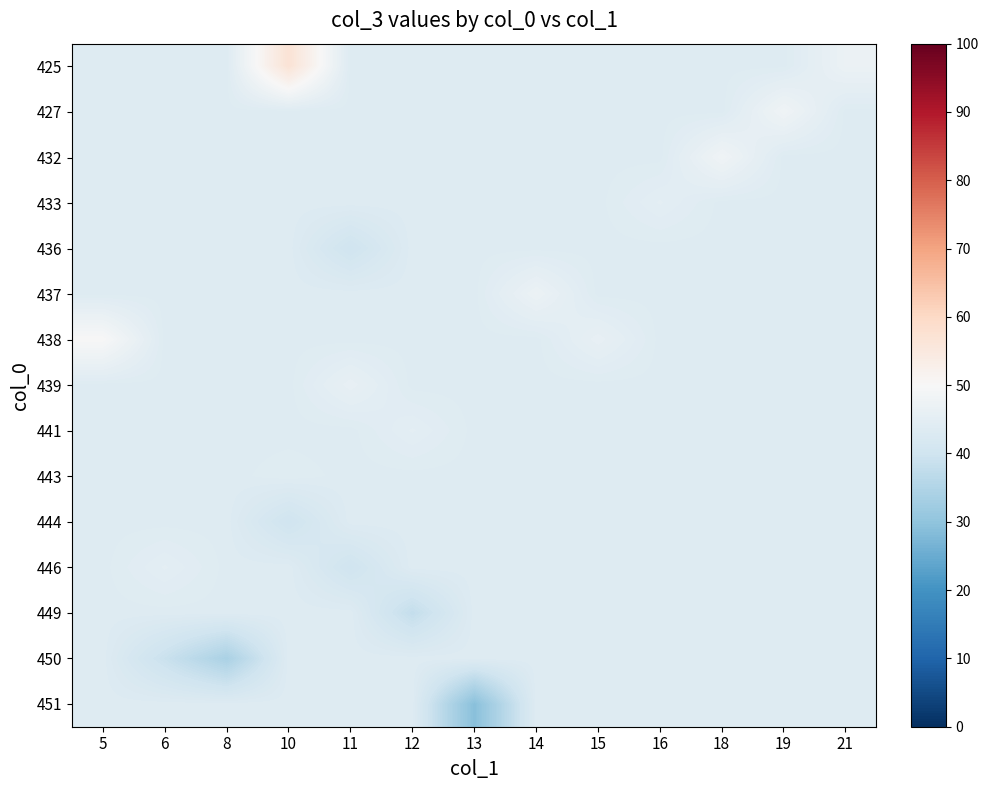

Reading right to left, extract all data points from this chart.

425: 21=47.0	19=43.6	18=43.6	16=43.6	15=43.6	14=43.6	13=43.6	12=43.6	11=43.6	10=57.0	8=43.6	6=43.6	5=43.6
427: 21=43.6	19=48.0	18=43.6	16=43.6	15=43.6	14=43.6	13=43.6	12=43.6	11=43.6	10=43.6	8=43.6	6=43.6	5=43.6
432: 21=43.6	19=43.6	18=48.0	16=43.6	15=43.6	14=43.6	13=43.6	12=43.6	11=43.6	10=43.6	8=43.6	6=43.6	5=43.6
433: 21=43.6	19=43.6	18=43.6	16=45.0	15=43.6	14=43.6	13=43.6	12=43.6	11=43.6	10=43.6	8=43.6	6=43.6	5=43.6
436: 21=43.6	19=43.6	18=43.6	16=43.6	15=43.6	14=43.6	13=43.6	12=43.6	11=40.0	10=43.6	8=43.6	6=43.6	5=43.6
437: 21=43.6	19=43.6	18=43.6	16=43.6	15=43.6	14=47.0	13=43.6	12=43.6	11=43.6	10=43.6	8=43.6	6=43.6	5=43.6
438: 21=43.6	19=43.6	18=43.6	16=43.6	15=46.0	14=43.6	13=43.6	12=43.6	11=43.6	10=43.6	8=43.6	6=43.6	5=50.0
439: 21=43.6	19=43.6	18=43.6	16=43.6	15=43.6	14=43.6	13=43.6	12=43.6	11=46.0	10=43.6	8=43.6	6=43.6	5=43.6
441: 21=43.6	19=43.6	18=43.6	16=43.6	15=43.6	14=43.6	13=43.6	12=45.0	11=43.6	10=43.6	8=43.6	6=43.6	5=43.6
443: 21=43.6	19=43.6	18=43.6	16=43.6	15=43.6	14=43.6	13=43.6	12=43.6	11=43.6	10=44.0	8=43.6	6=43.6	5=43.6
444: 21=43.6	19=43.6	18=43.6	16=43.6	15=43.6	14=43.6	13=43.6	12=43.6	11=43.6	10=40.0	8=43.6	6=43.6	5=43.6
446: 21=43.6	19=43.6	18=43.6	16=43.6	15=43.6	14=43.6	13=43.6	12=43.6	11=40.0	10=43.6	8=43.6	6=45.0	5=43.6
449: 21=43.6	19=43.6	18=43.6	16=43.6	15=43.6	14=43.6	13=43.6	12=38.0	11=43.6	10=43.6	8=43.6	6=43.6	5=43.6
450: 21=43.6	19=43.6	18=43.6	16=43.6	15=43.6	14=43.6	13=43.6	12=43.6	11=43.6	10=43.6	8=34.0	6=39.0	5=43.6
451: 21=43.6	19=43.6	18=43.6	16=43.6	15=43.6	14=43.6	13=29.0	12=43.6	11=43.6	10=43.6	8=43.6	6=43.6	5=43.6